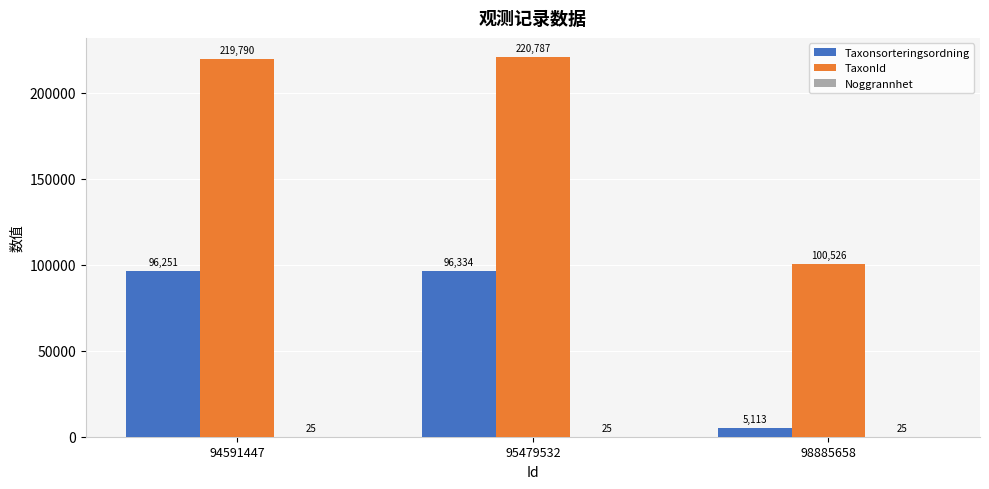

At which label does Taxonsorteringsordning reach its peak?

95479532